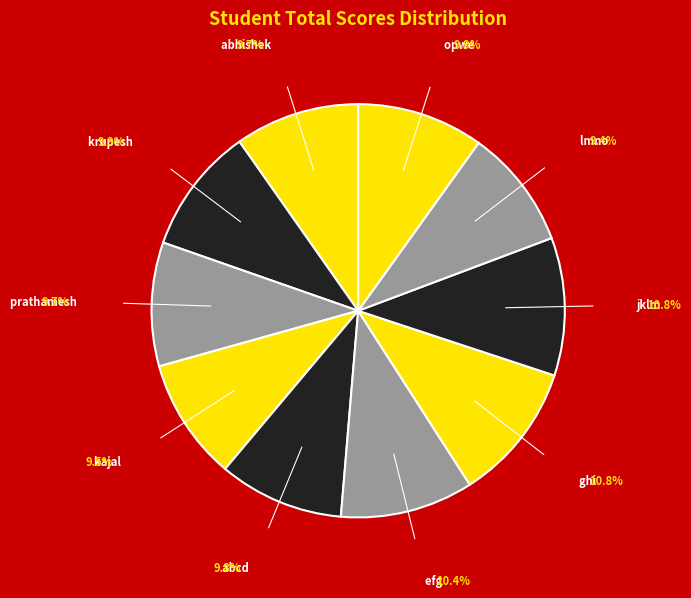

Is it true that abhishek is 1% of the pie?

False